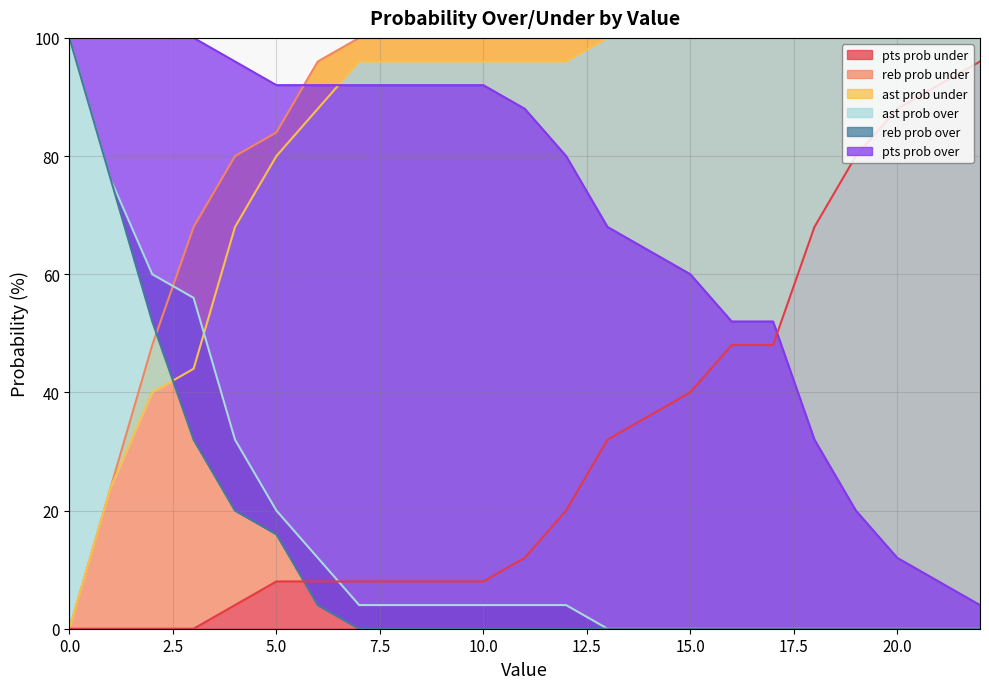

What is the total value across all series at 18?

300